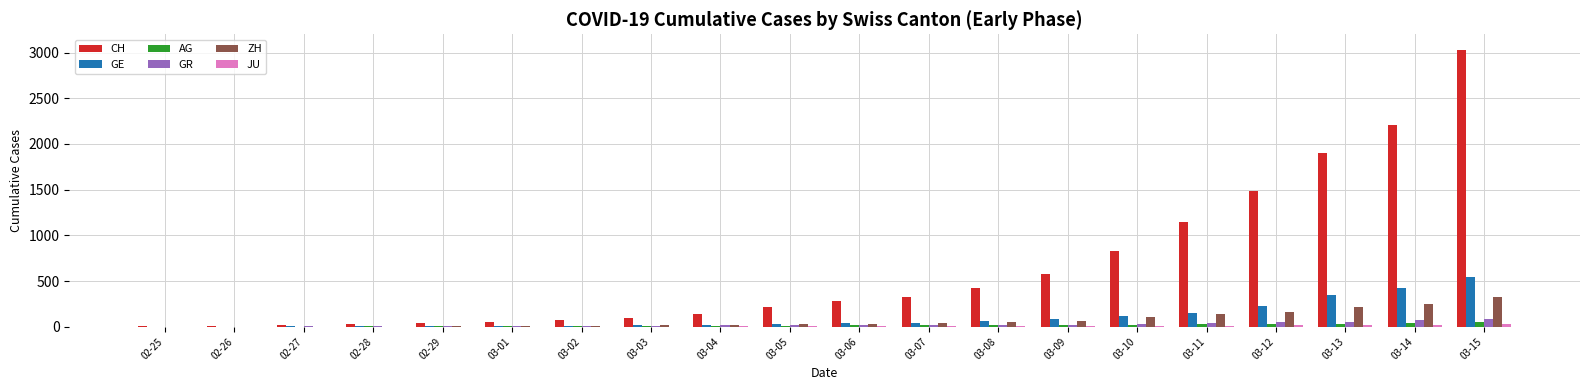

The value of CH at 03-10 is 831. True or false?

True